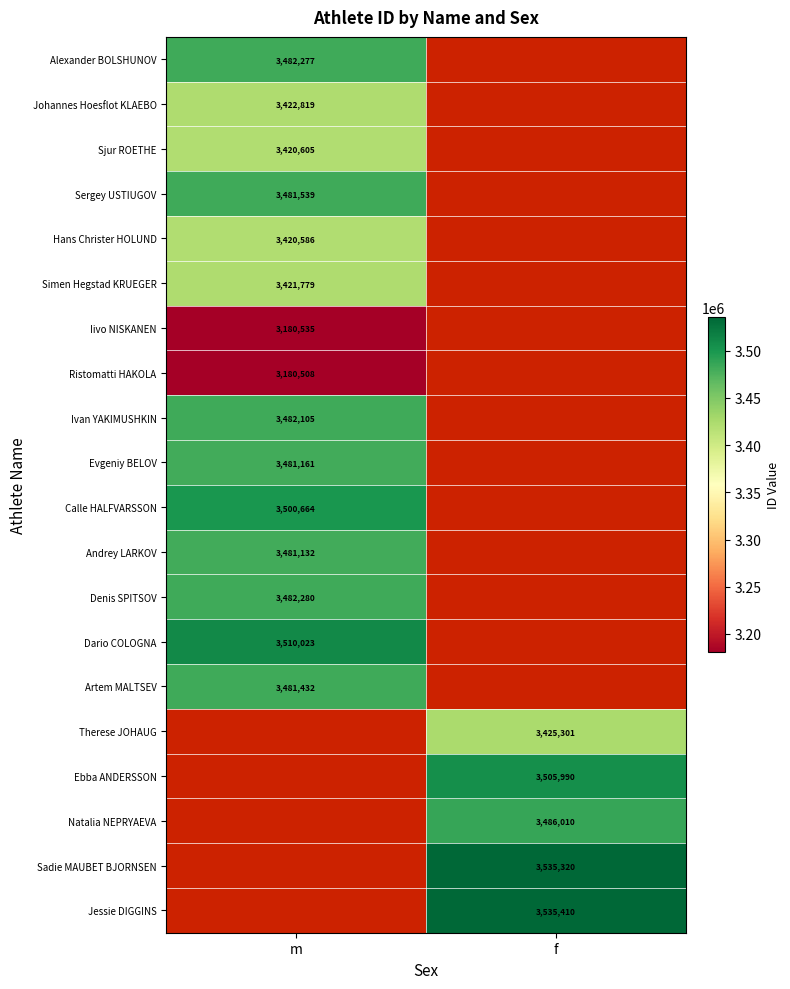

What is the maximum value shown in the chart?

3535410.0